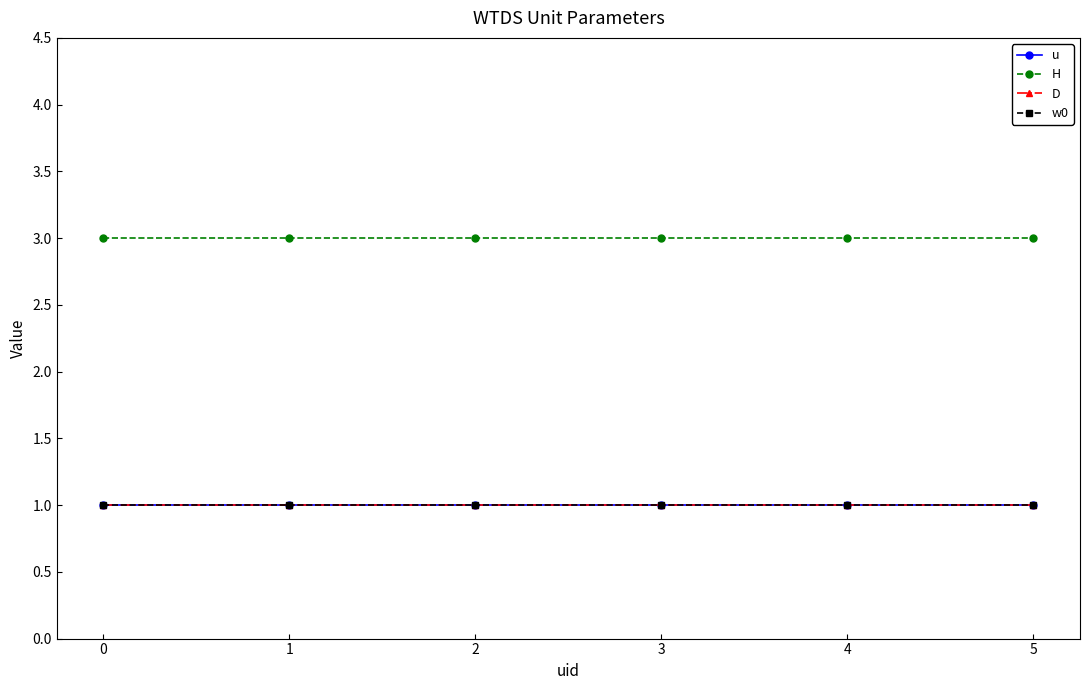

Does the chart display data point markers on the line(s)?

Yes